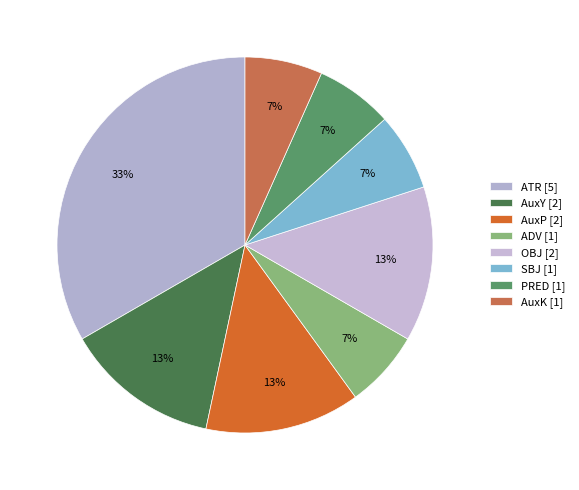

How many slices are in this pie chart?

8